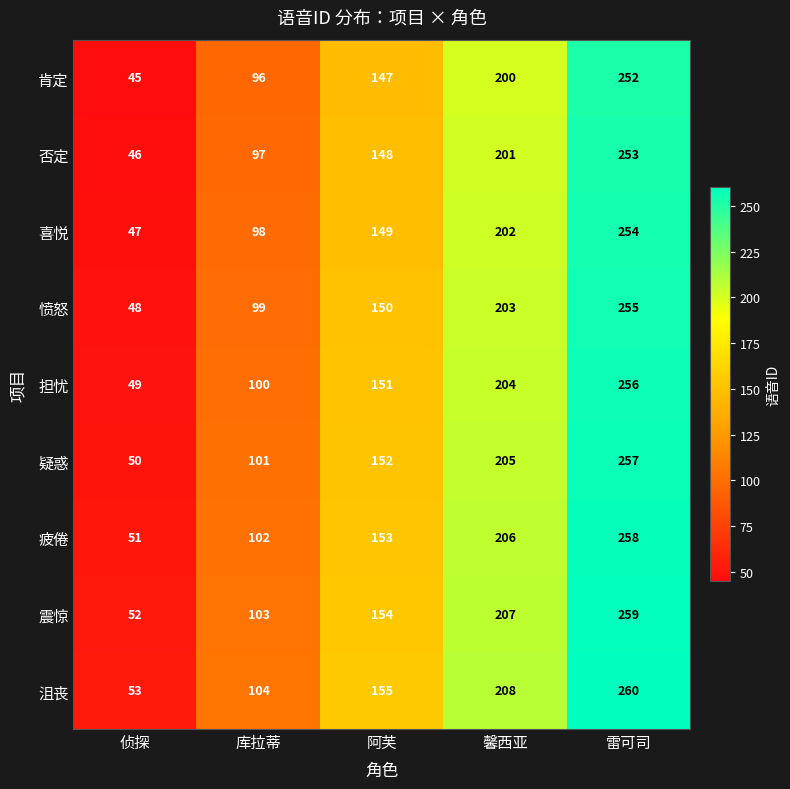

Is the value of 愤怒 at 雷可司 greater than the value of 疑惑 at 雷可司?

No